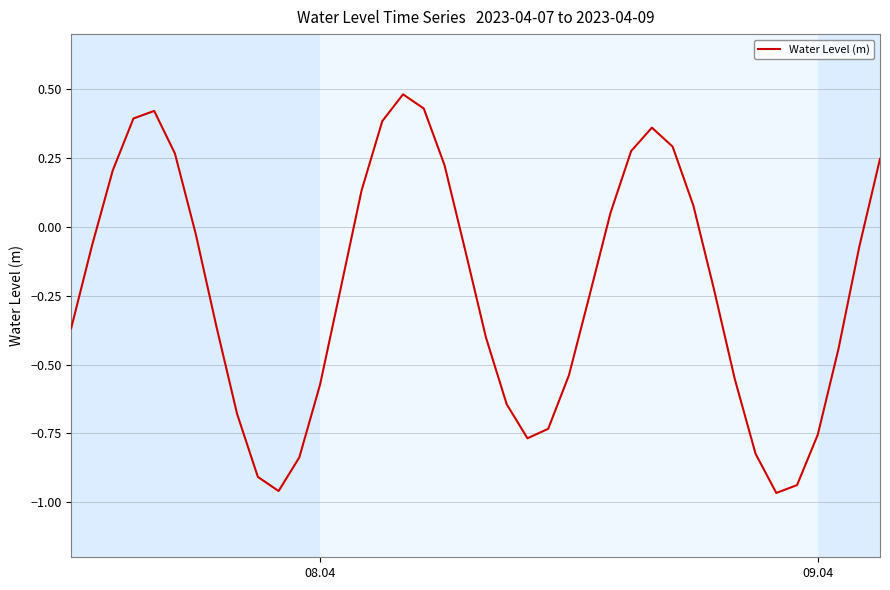

What is the difference between the maximum and minimum values?

1.4